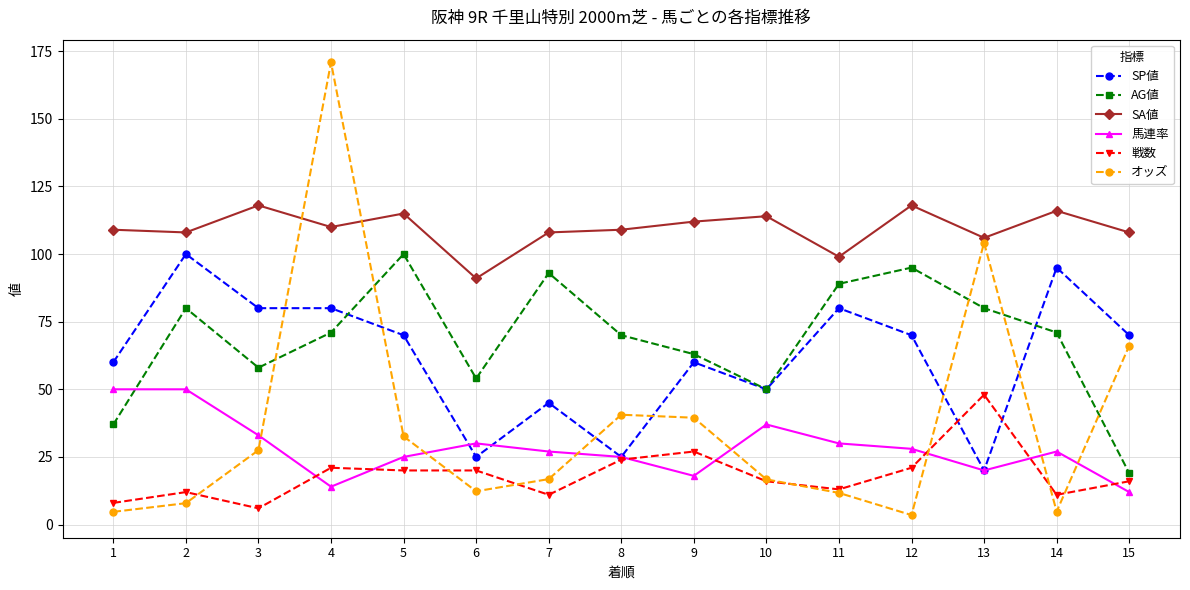

Where is the first local maximum for オッズ?

4